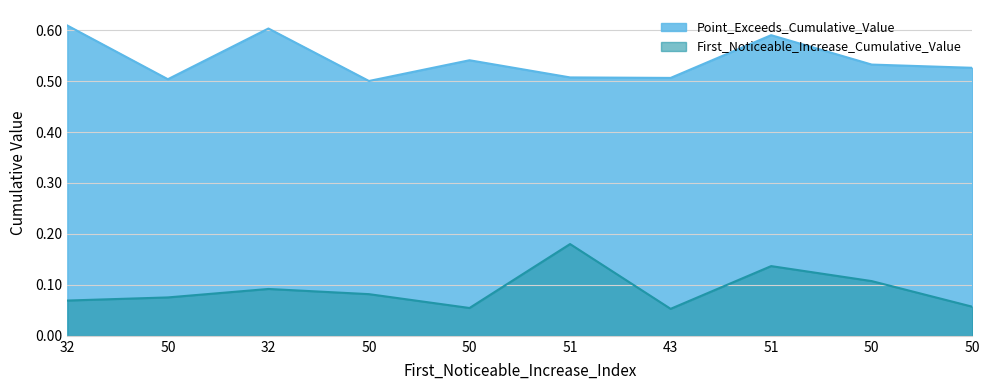

Rank the series at 51 from highest to lowest value.

Point_Exceeds_Cumulative_Value, First_Noticeable_Increase_Cumulative_Value